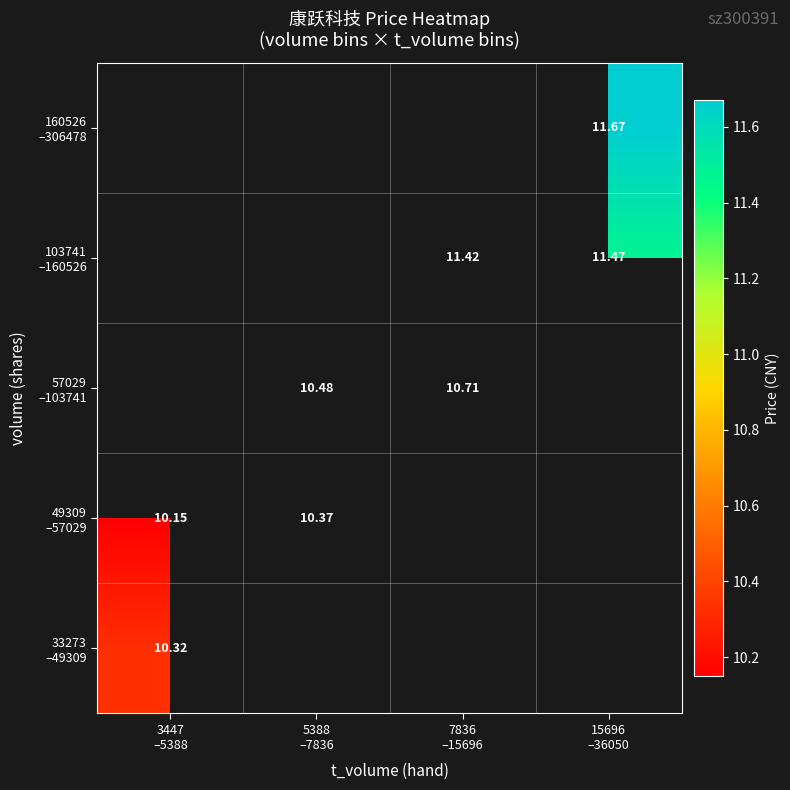

Rank the series by their maximum value, from highest to lowest.

49309 –57029, 57029 –103741, 103741 –160526, 160526 –306478, 33273 –49309